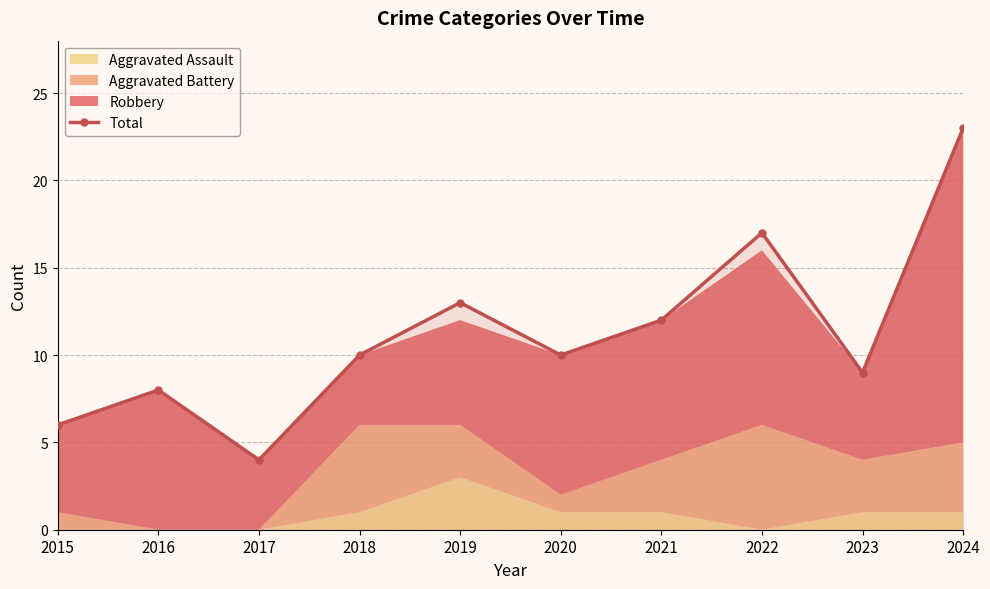

Count the number of values greater than 10.

4